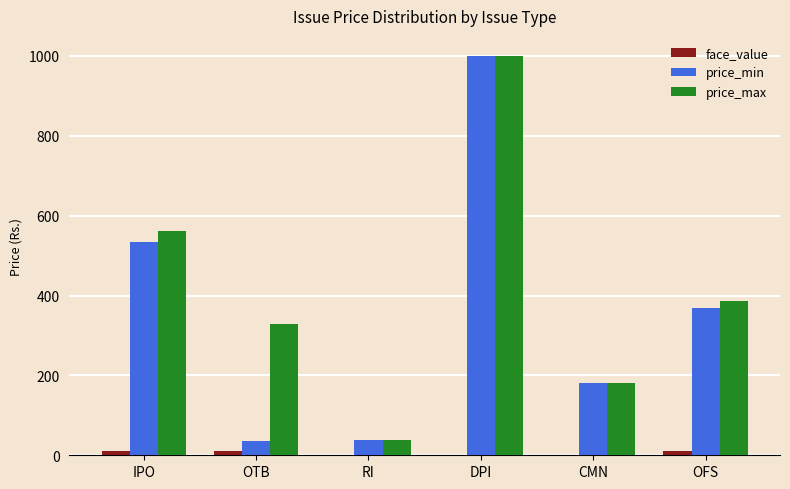

True or false: price_min has a value of 773.2 at IPO.

False